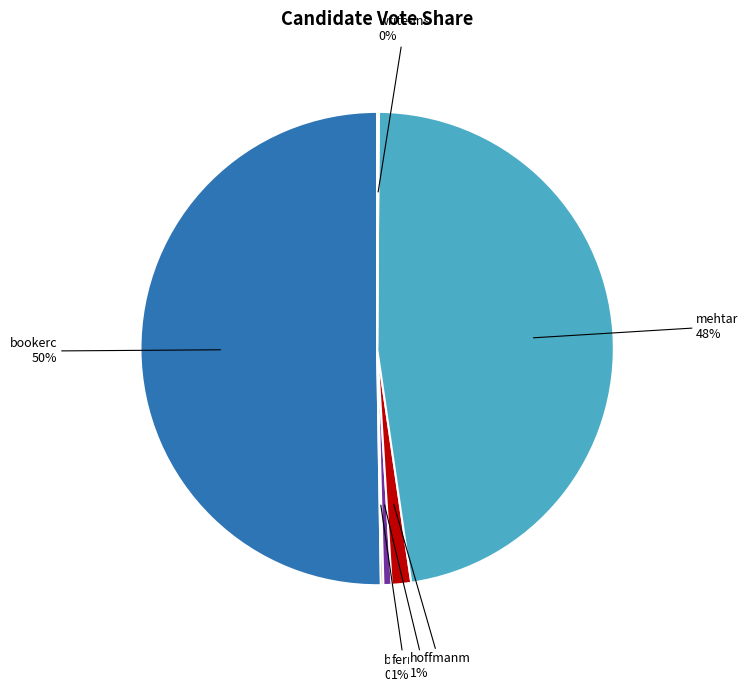

Which has a higher value, bookerc or hoffmanm?

bookerc